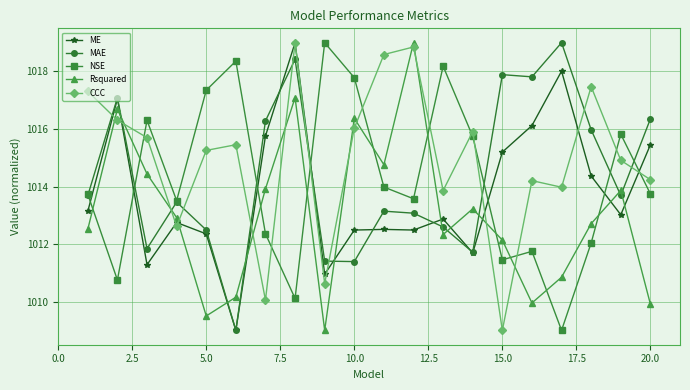

Which series has the largest total across all categories?

CCC